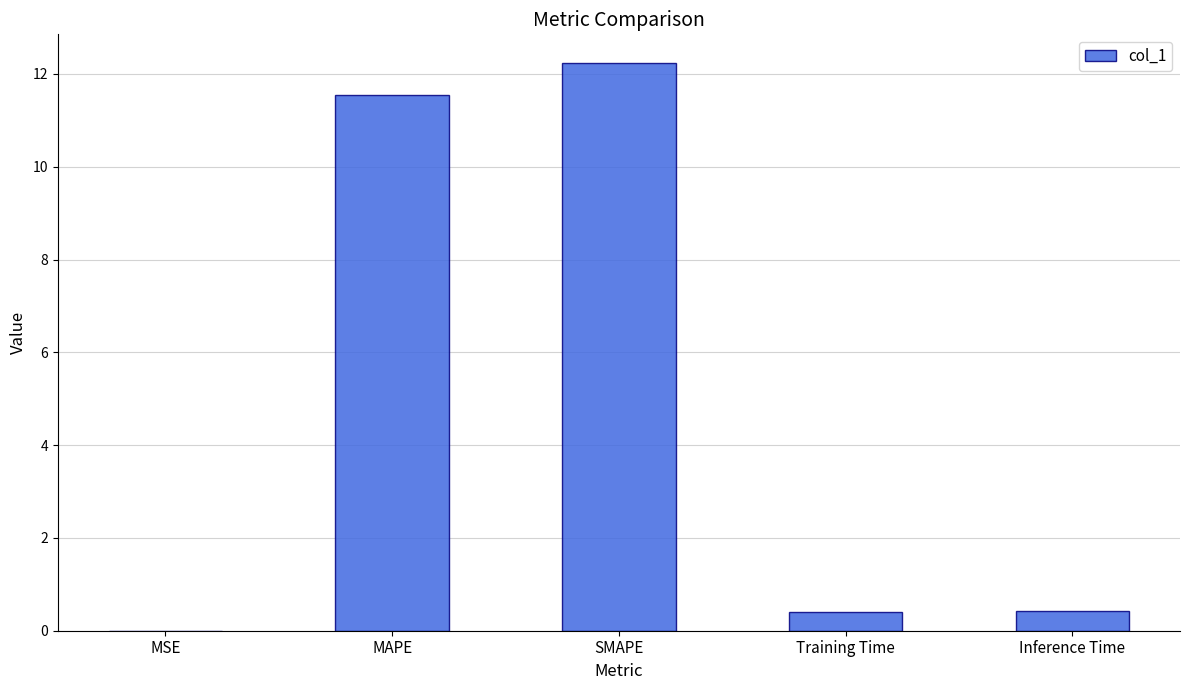

Which has a higher value, SMAPE or MSE?

SMAPE